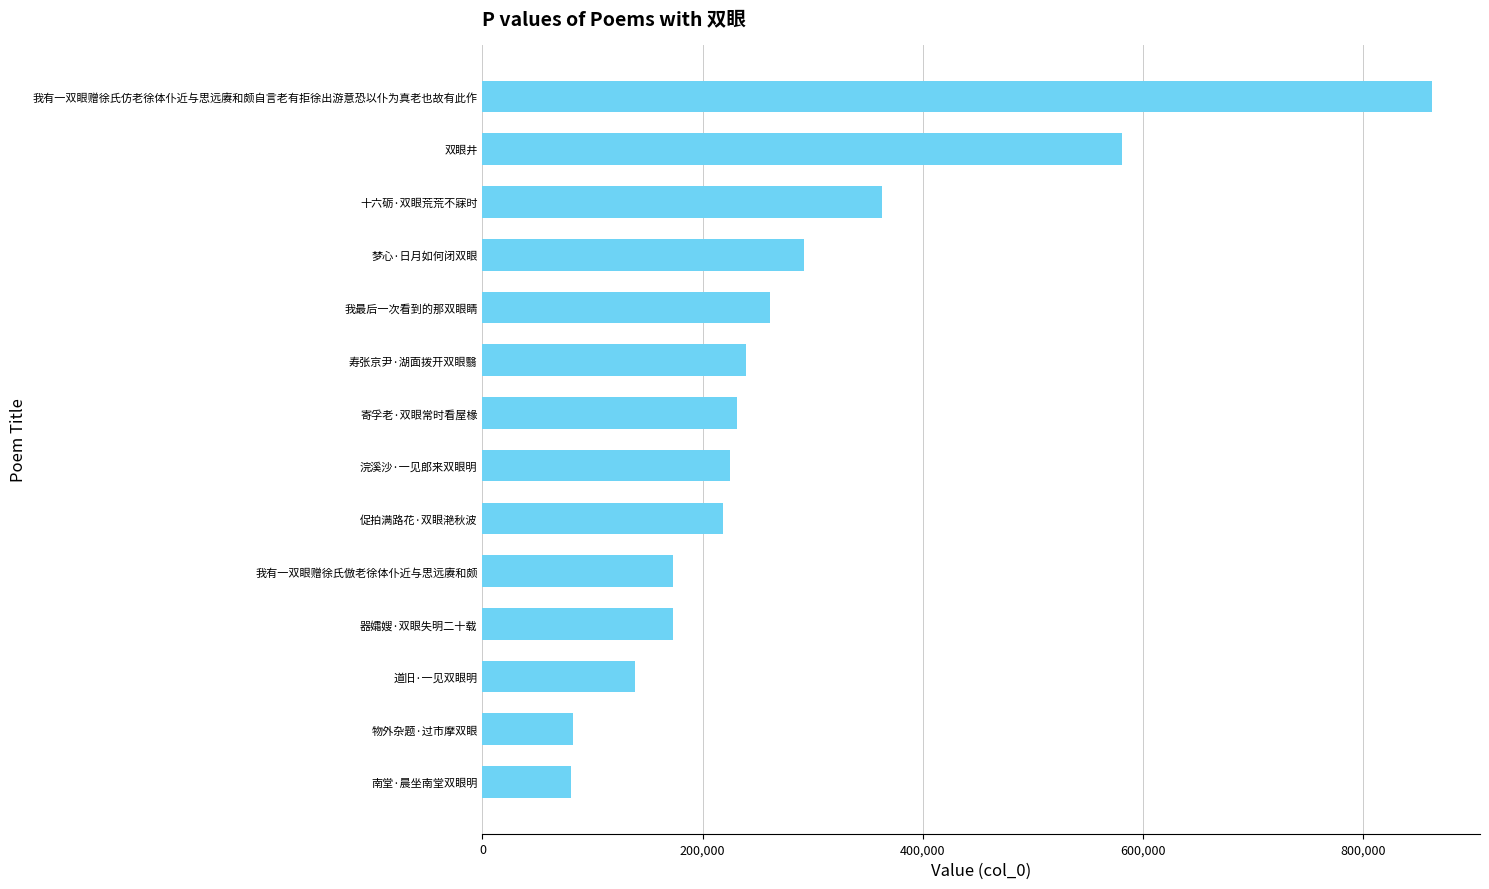

What is the average value?

280194